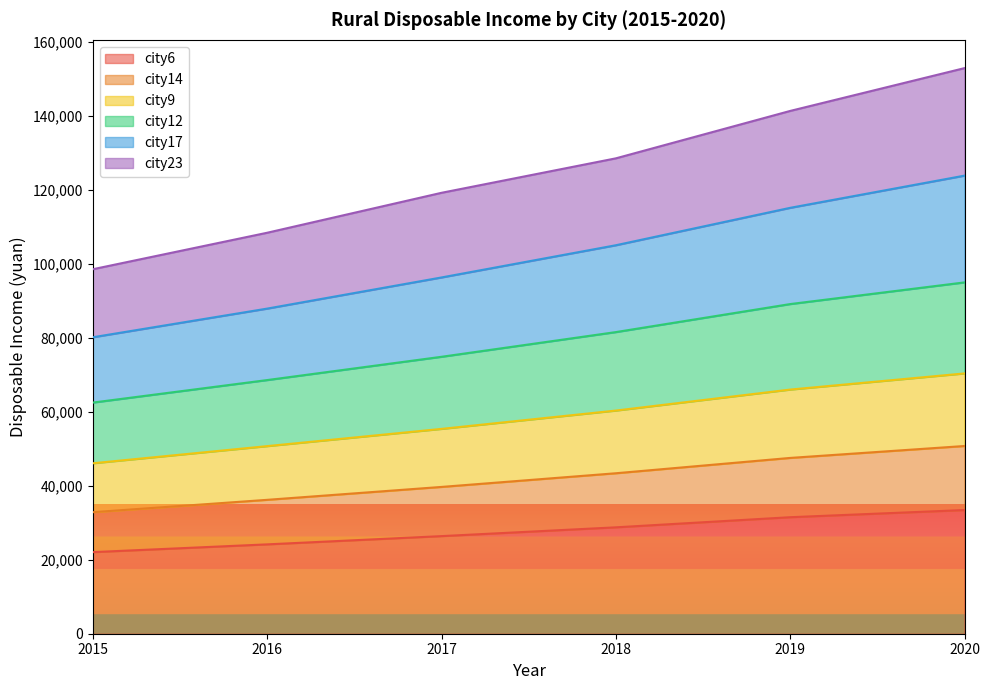

At which category is the sum across all series the highest?

2020